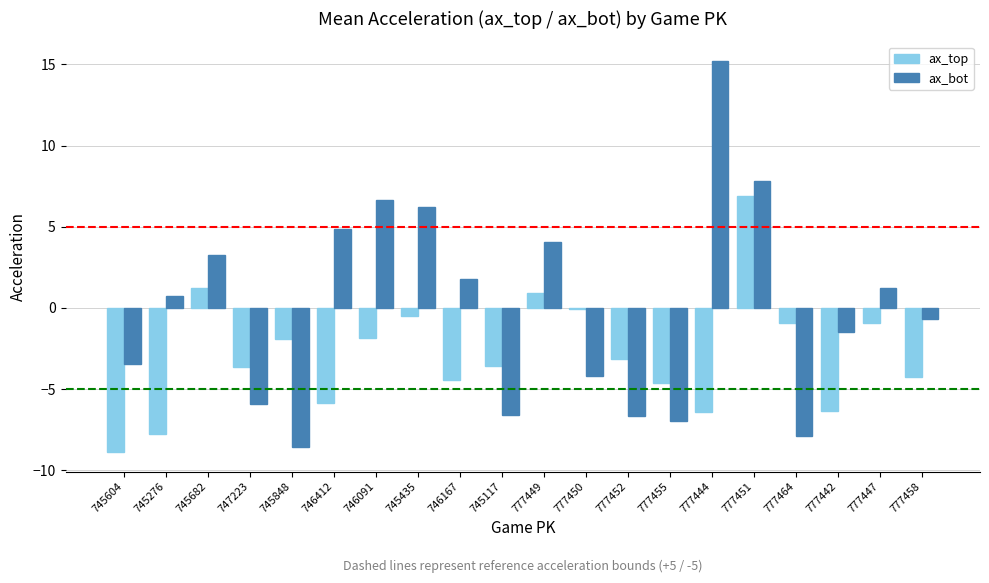

What is the greatest value displayed?

15.2